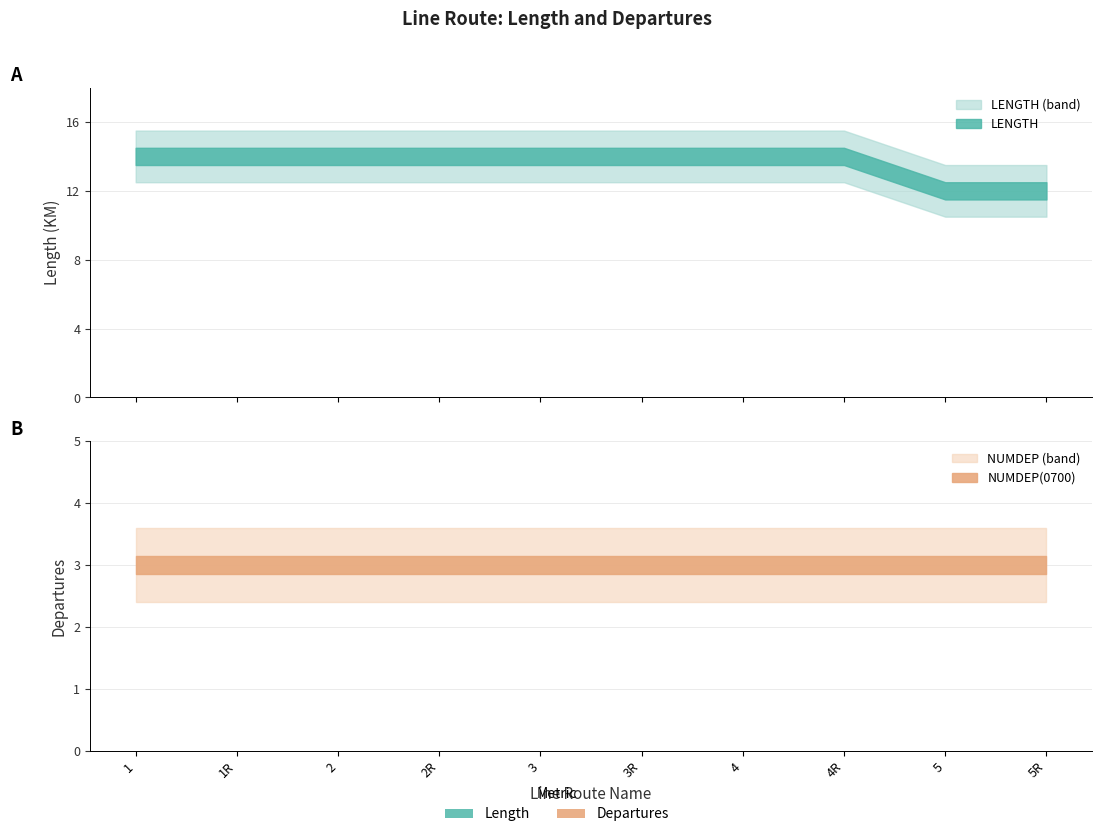

Which category has the highest value across all series?

1